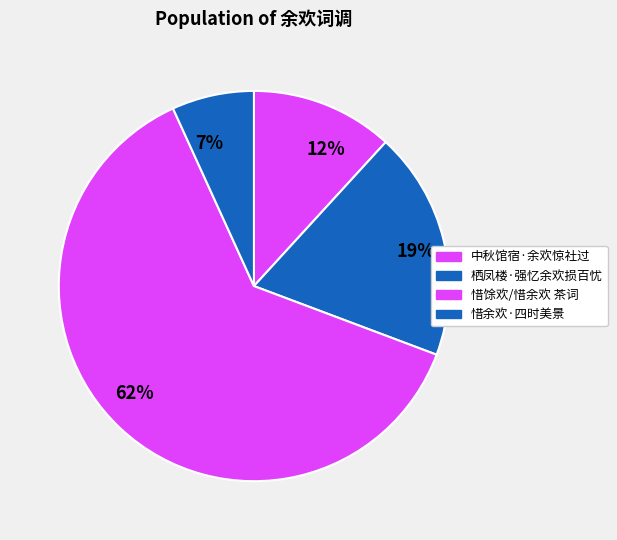

The 中秋馆宿·余欢惊社过 slice represents 12% of the pie. True or false?

True